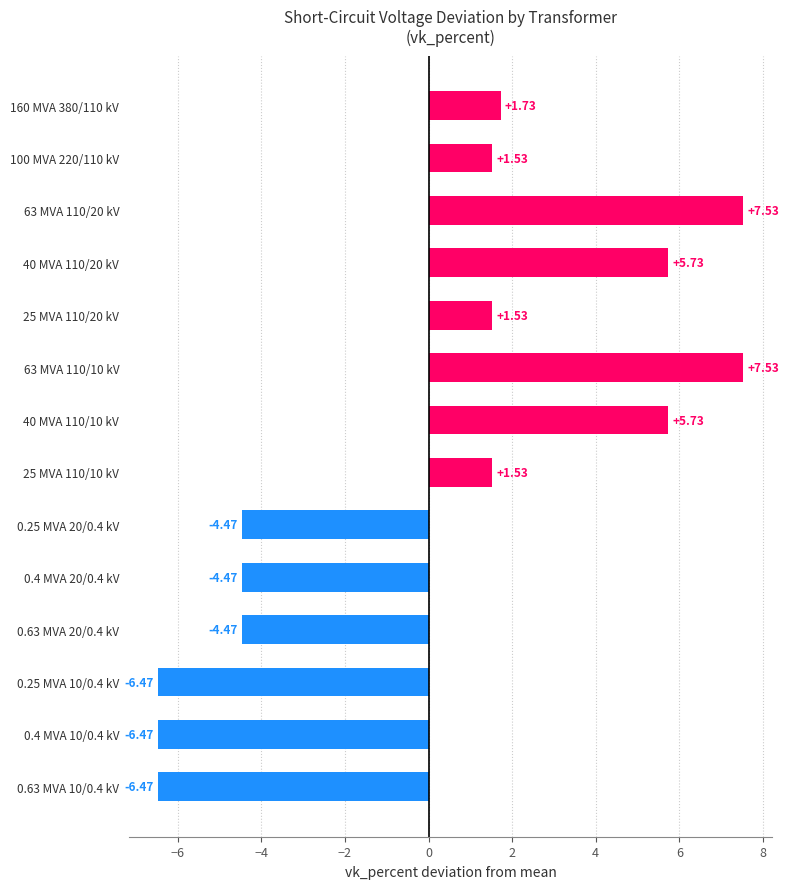

Between 40 MVA 110/20 kV and 0.4 MVA 20/0.4 kV, which is larger?

40 MVA 110/20 kV